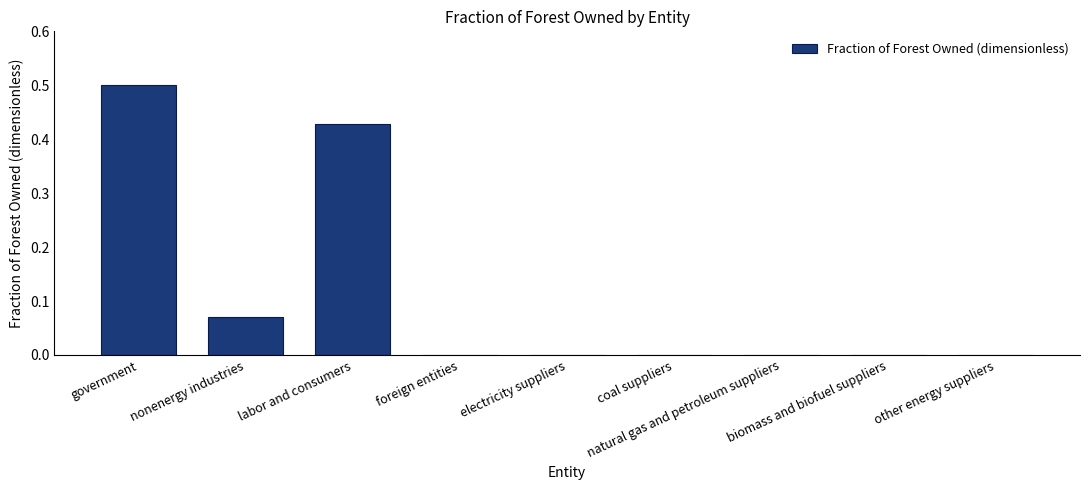

What is the sum of all values?

1.0